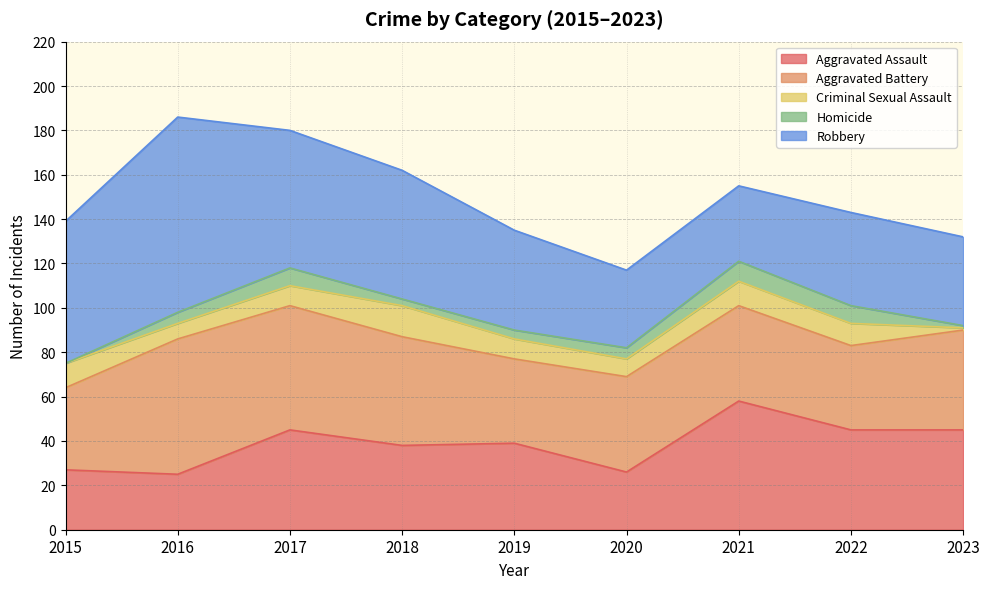

At which category does Robbery reach its first local peak?

2016